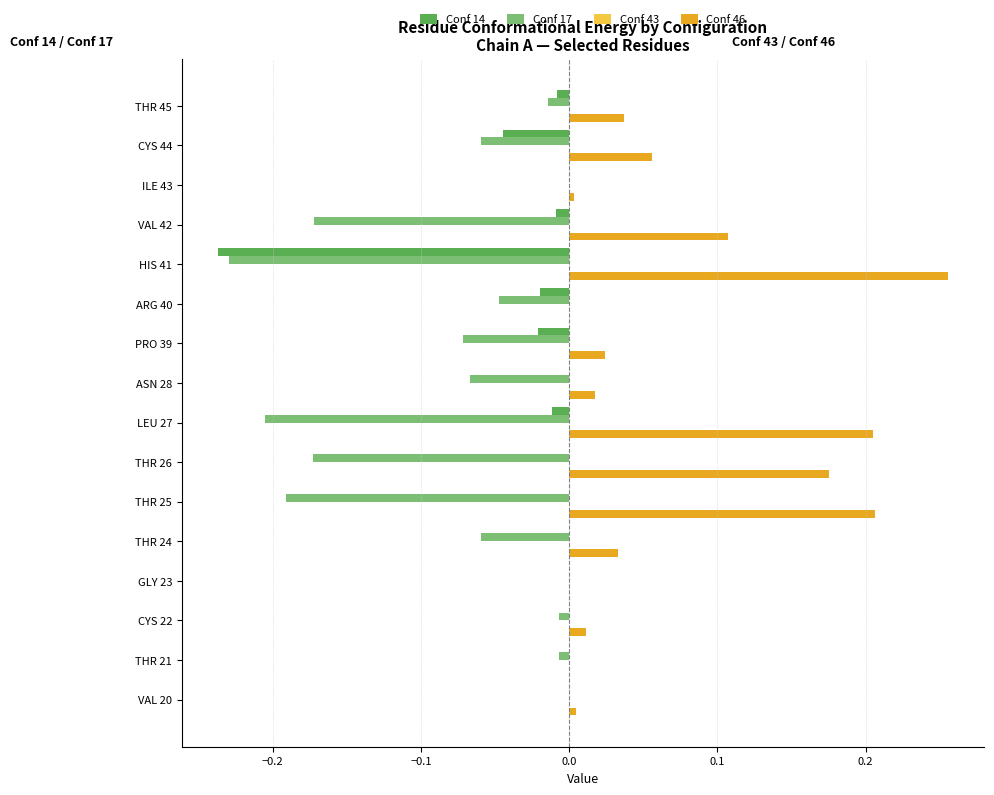

The Conf 14 series shows -0.0 at CYS 44. True or false?

True